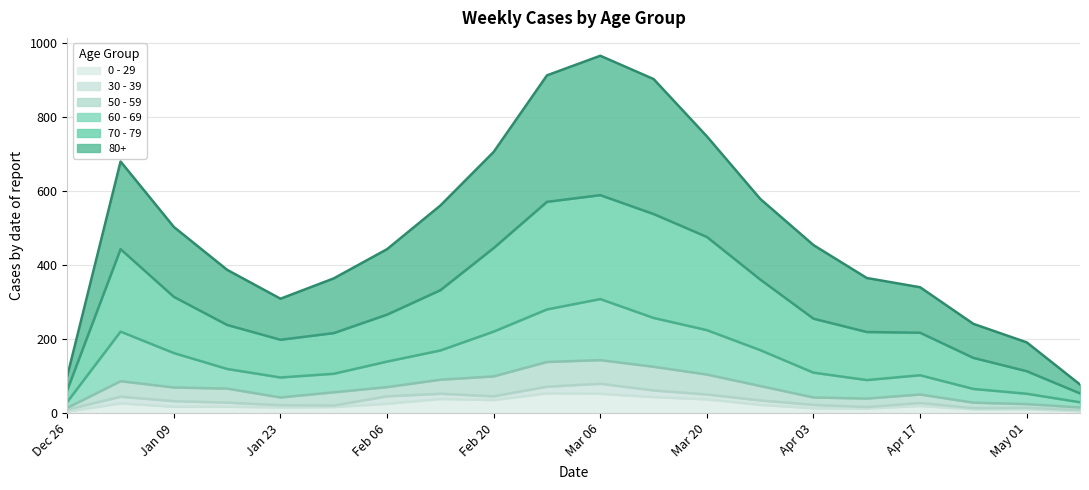

Between 2023-03-20 and 2023-03-13, which is larger?

2023-03-13